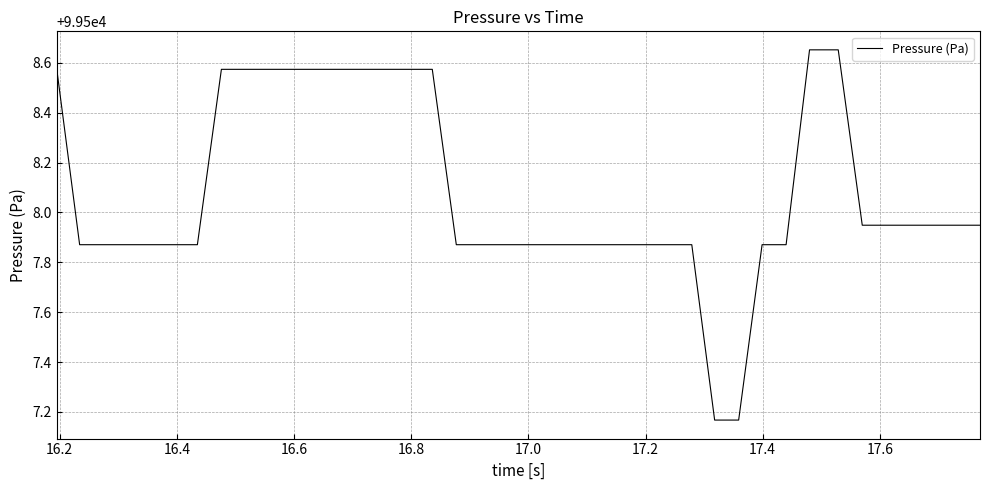

What is the difference between the maximum and minimum values?

1.5